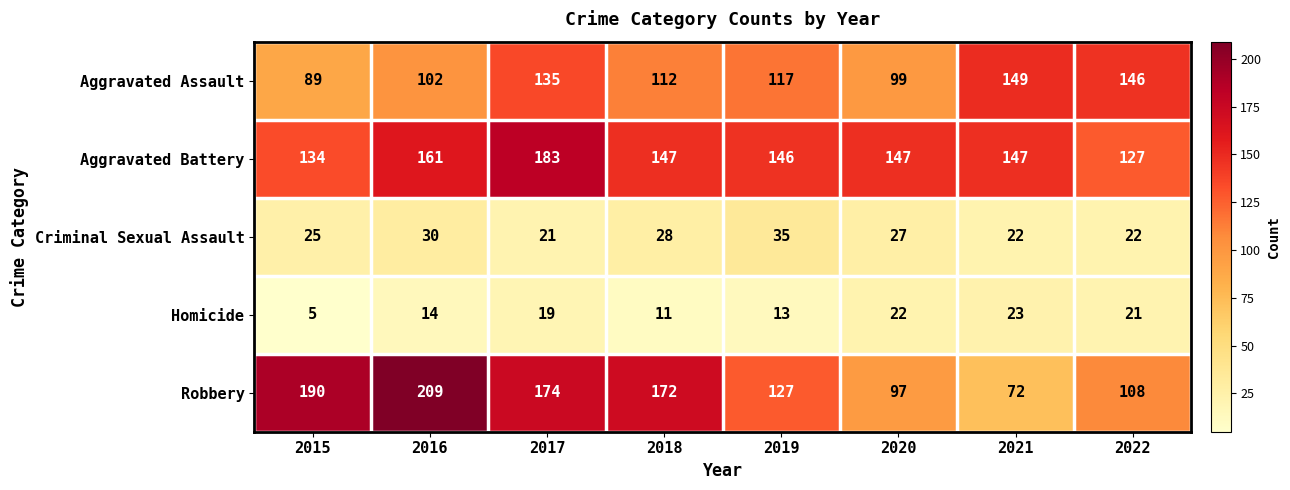

Which series has the largest total across all categories?

Aggravated Battery